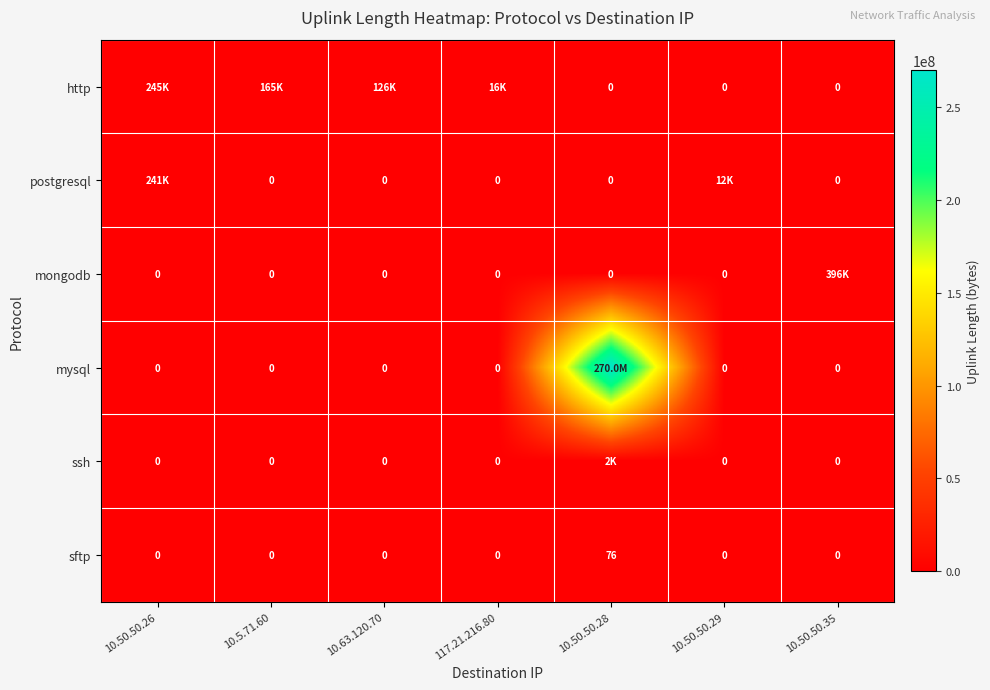

True or false: sftp has a value of 50 at 10.5.71.60.

False